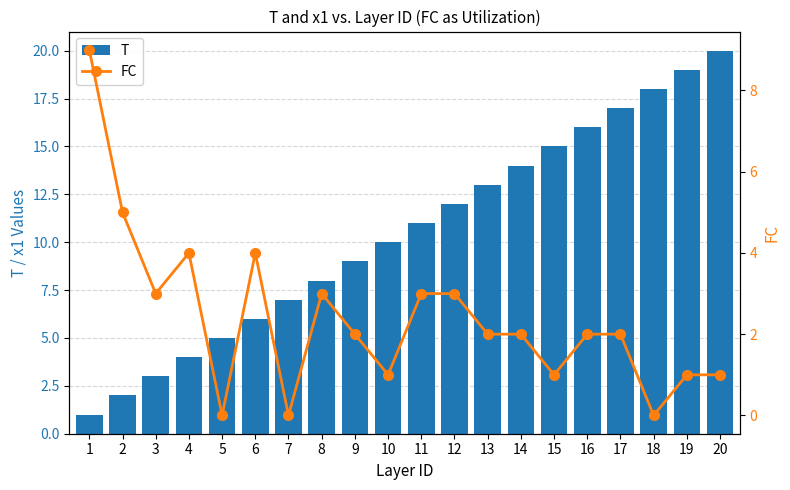

Reading right to left, extract all data points from this chart.

T: 20	19	18	17	16	15	14	13	12	11	10	9	8	7	6	5	4	3	2	1
FC: 1	1	0	2	2	1	2	2	3	3	1	2	3	0	4	0	4	3	5	9